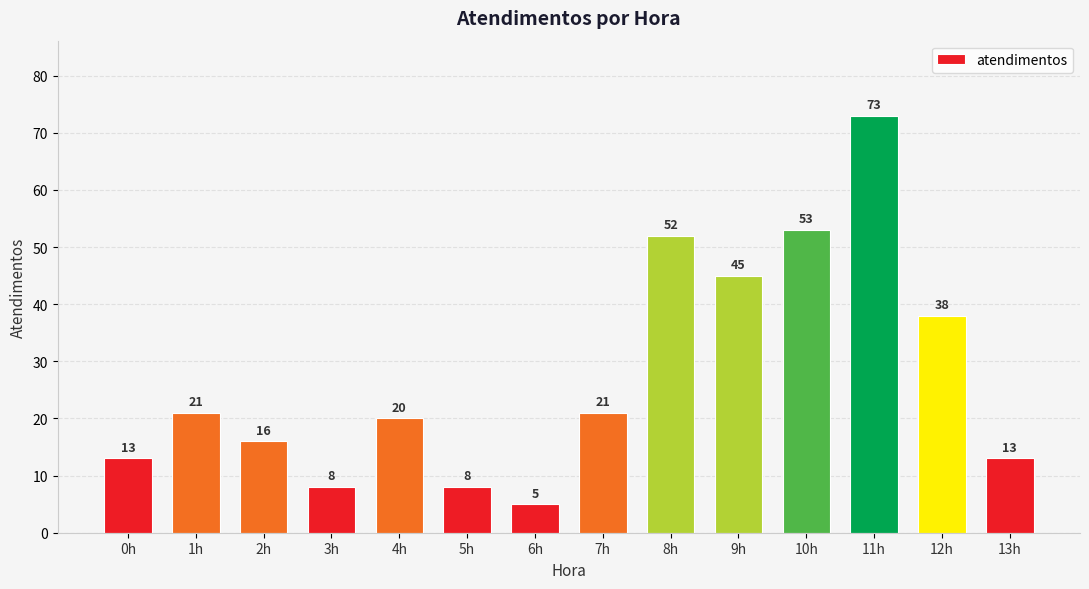

How many data points does each series have?

14